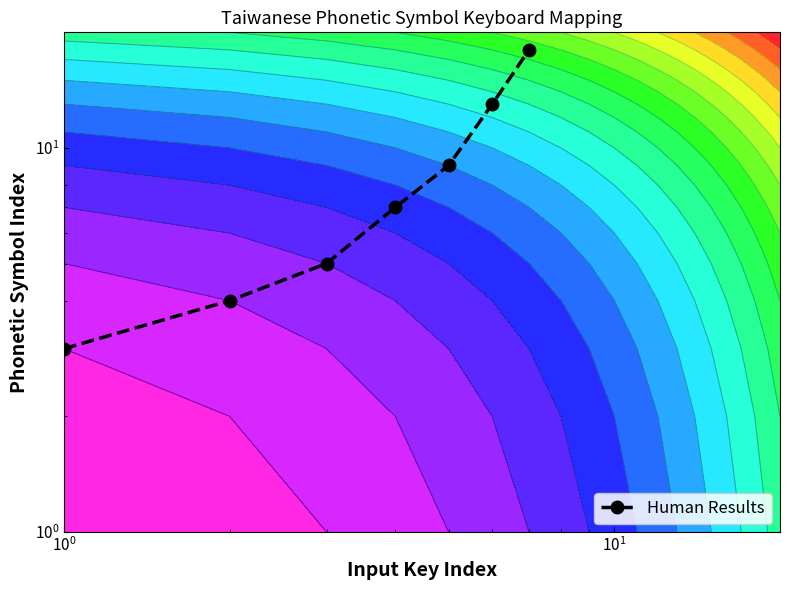

What is the average value?

8